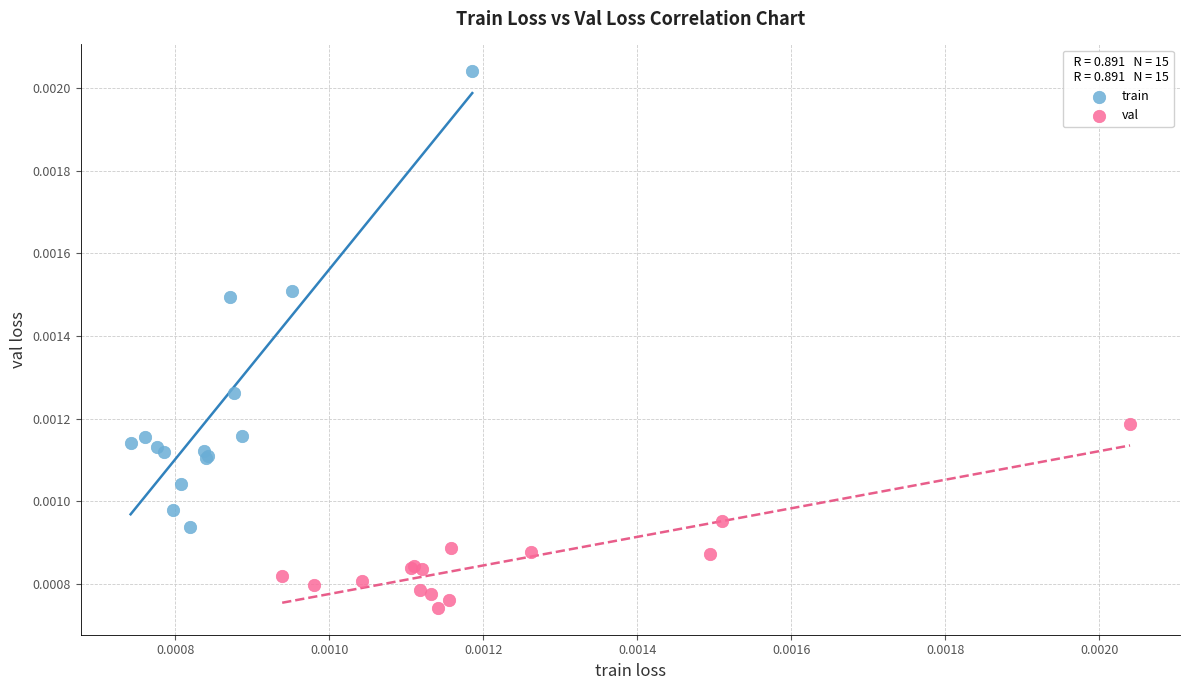

Which series reaches the minimum Y coordinate?

val